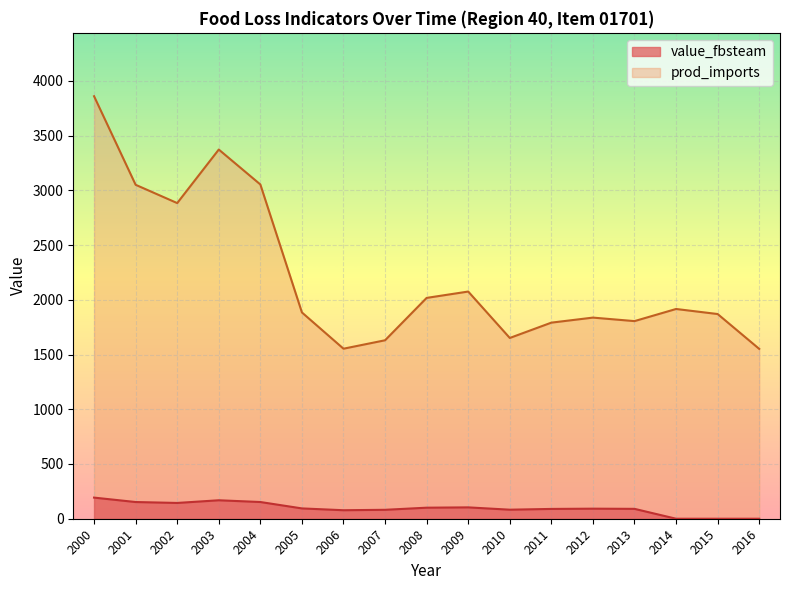

The value of value_fbsteam at 2011 is 38.4. True or false?

False